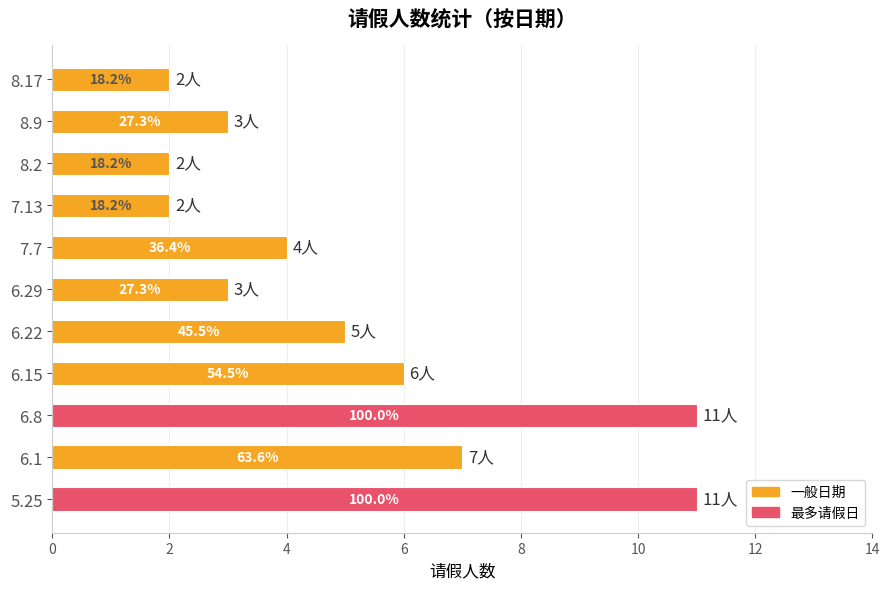

Are the bars horizontal?

Yes